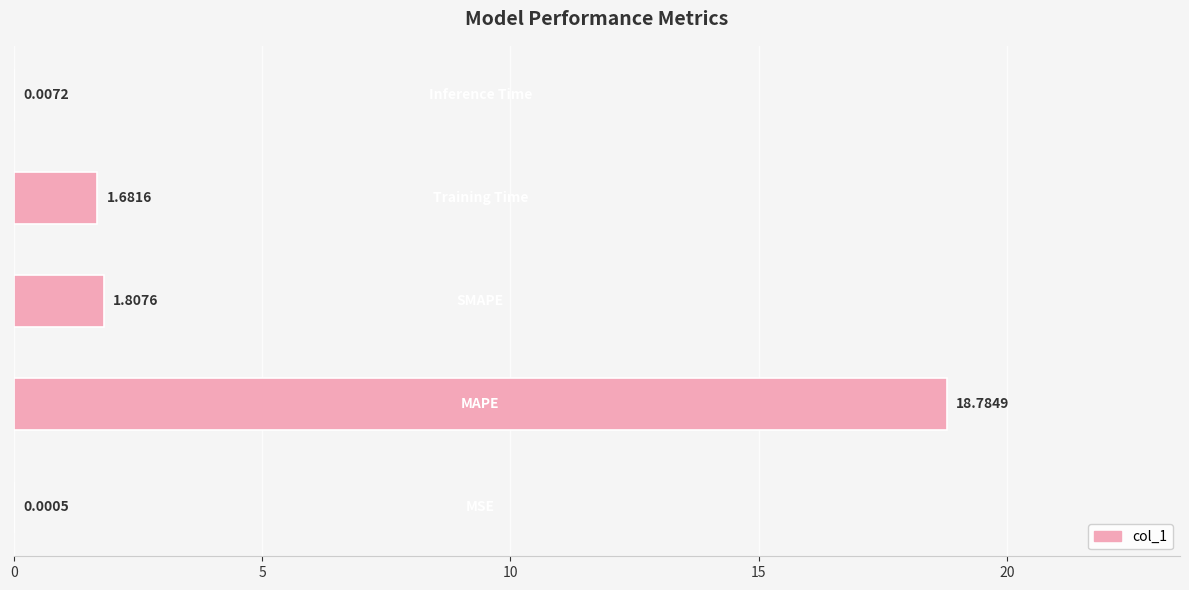

What is the sum of all values?

22.3